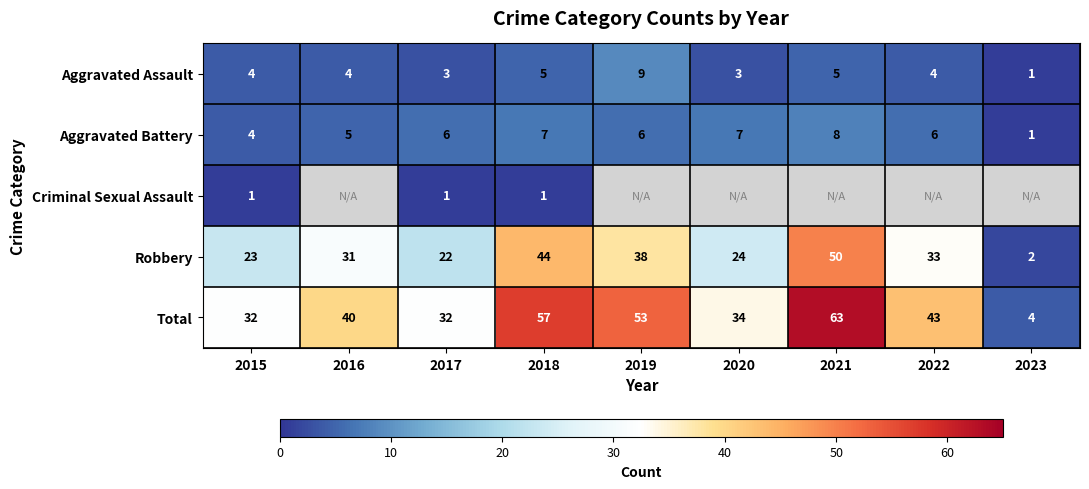

What is the total value across all series at 2015?

64.0